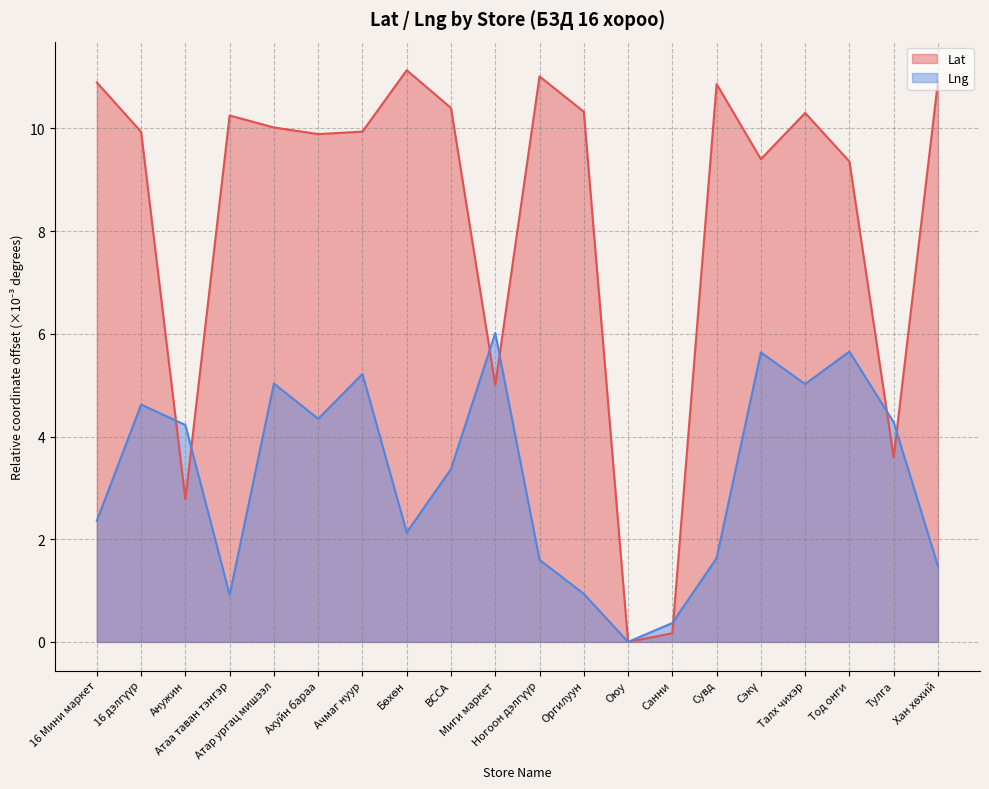

Reading left to right, list all the values displayed in this chart.

Lat: 16 Мини маркет=10.9	16 дэлгүүр=9.9	Анужин=2.8	Атаа таван тэнгэр=10.3	Атар ургац мишээл=10.0	Ахуйн бараа=9.9	Ачмаг нуур=9.9	Бөхөн=11.1	ВССА=10.4	Миги маркет=5.0	Ногоон дэлгүүр=11.0	Оргилуун=10.3	Оюу=0.0	Санни=0.2	Сувд=10.9	Сэкү=9.4	Талх чихэр=10.3	Тод онги=9.4	Тулга=3.6	Хан хөхий=10.9
Lng: 16 Мини маркет=2.4	16 дэлгүүр=4.6	Анужин=4.2	Атаа таван тэнгэр=0.9	Атар ургац мишээл=5.0	Ахуйн бараа=4.3	Ачмаг нуур=5.2	Бөхөн=2.1	ВССА=3.4	Миги маркет=6.0	Ногоон дэлгүүр=1.6	Оргилуун=0.9	Оюу=0.0	Санни=0.4	Сувд=1.6	Сэкү=5.6	Талх чихэр=5.0	Тод онги=5.7	Тулга=4.3	Хан хөхий=1.5